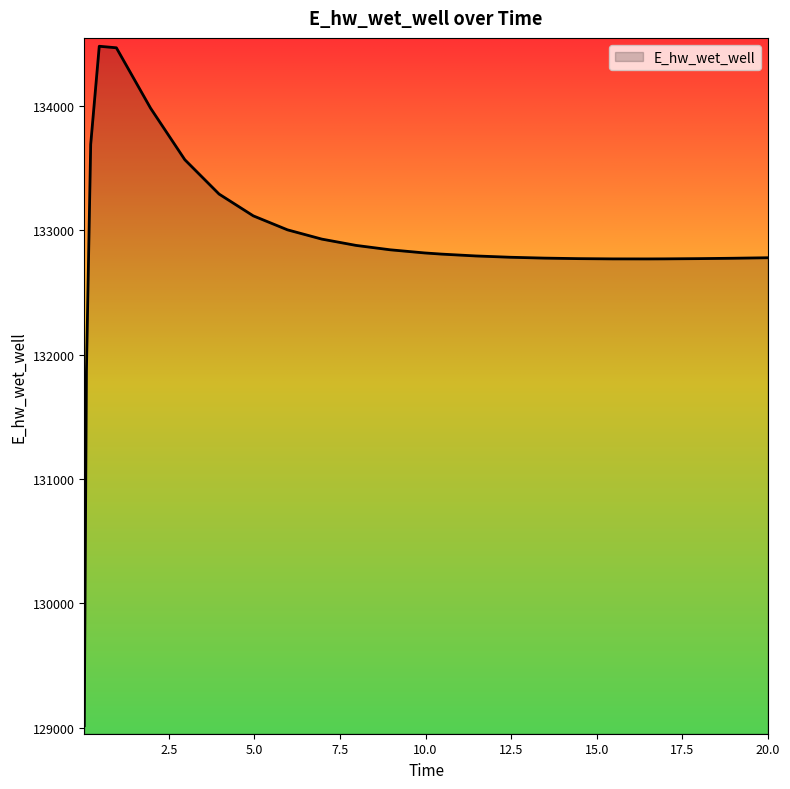

What is the greatest value displayed?

134481.6